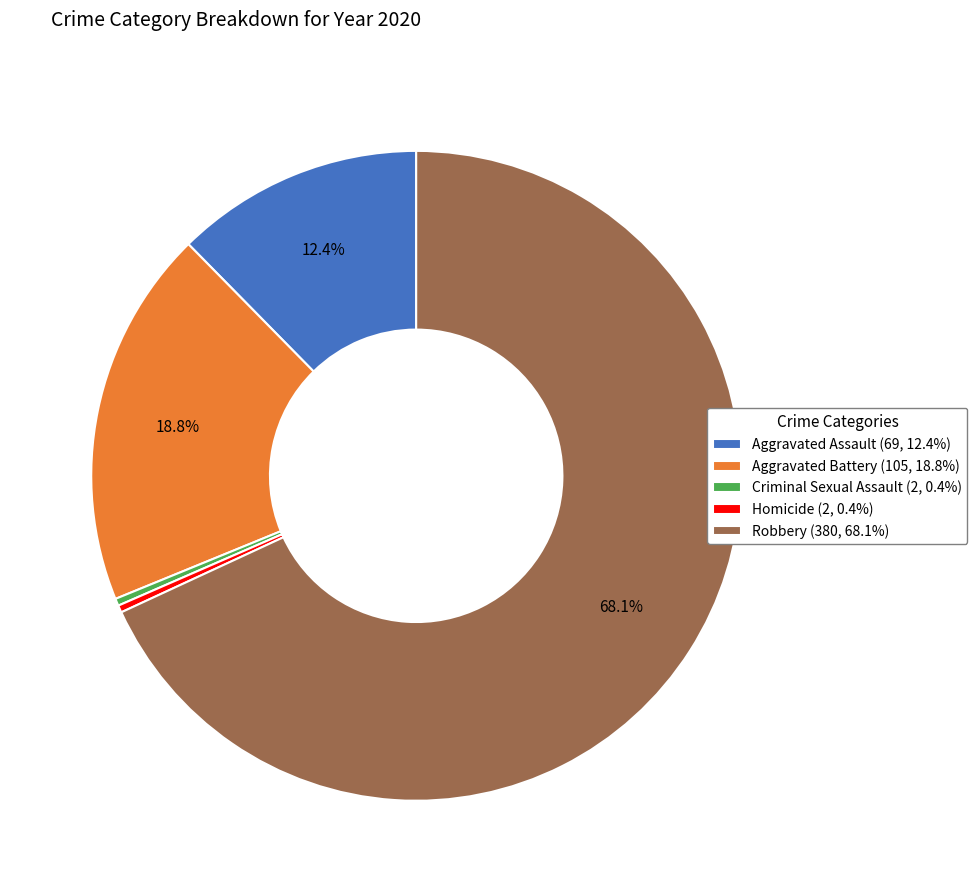

Does Robbery account for over 50% of the chart?

Yes